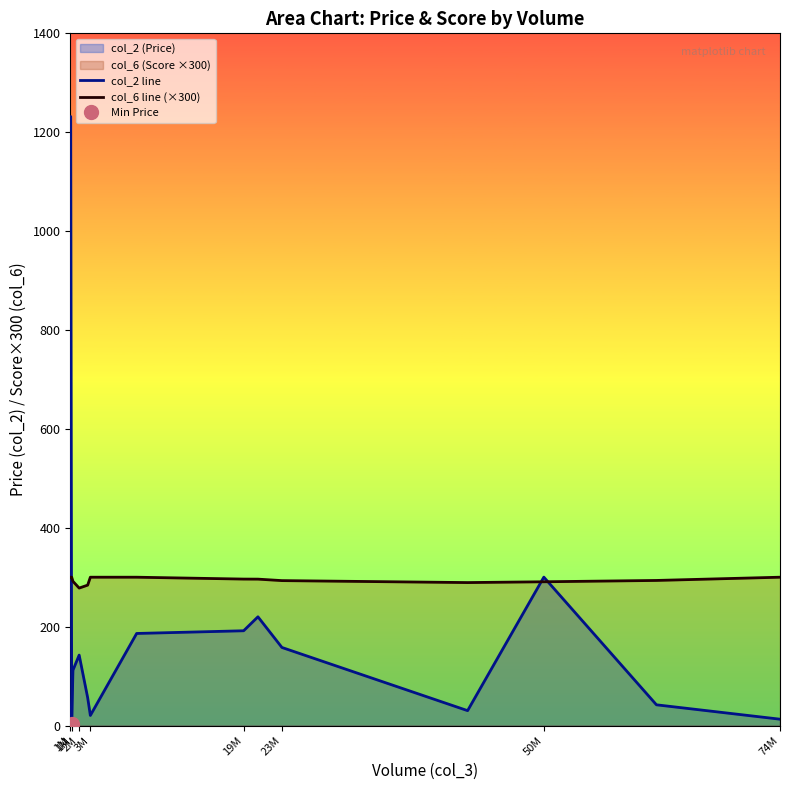

The col_2 line series shows 142.5 at 2M. True or false?

True